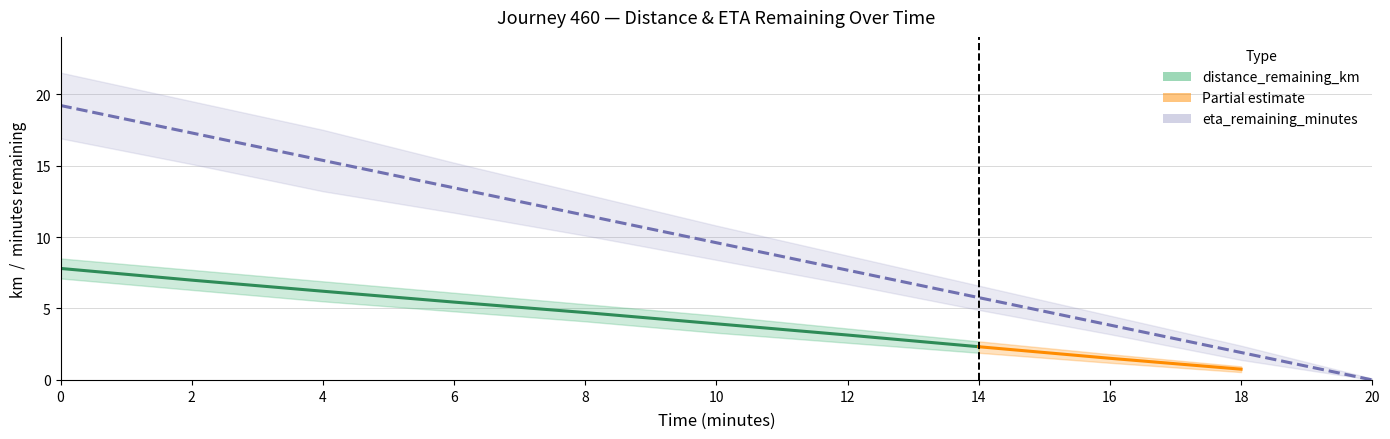

What is the label of the 4th point from the left?

6.0